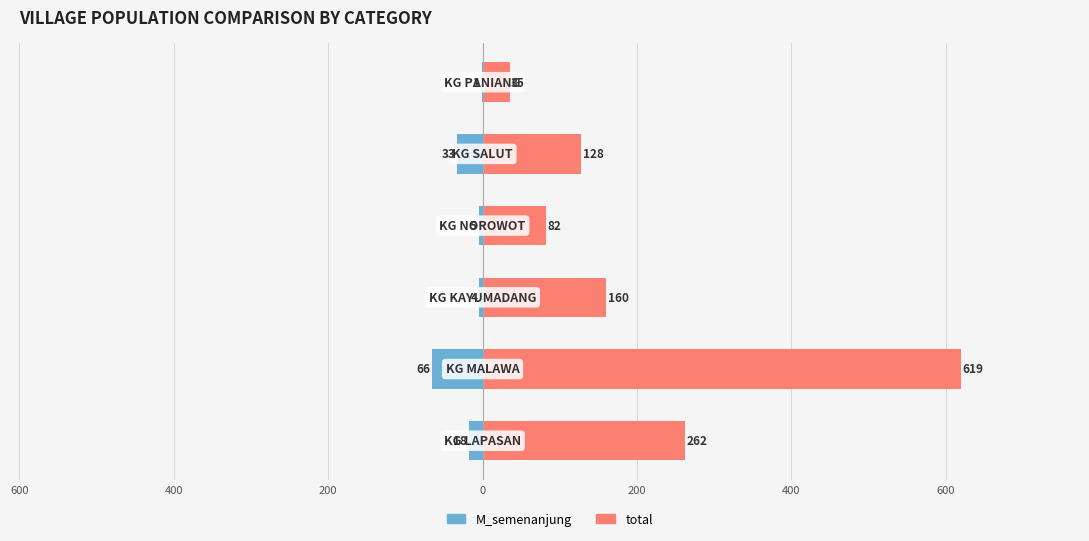

What is the average value of the total series?

214